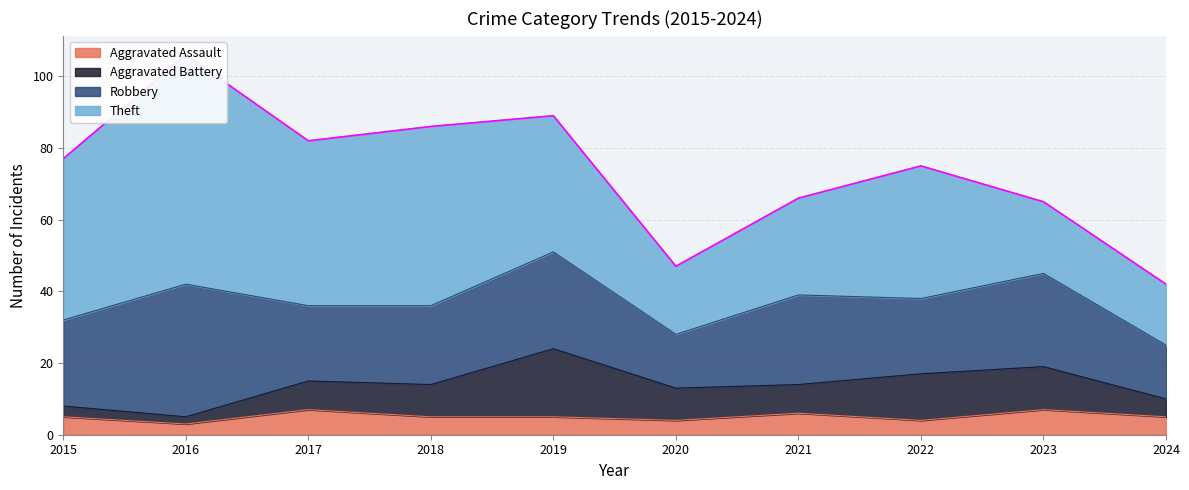

True or false: Aggravated Assault and Theft intersect in this chart.

False